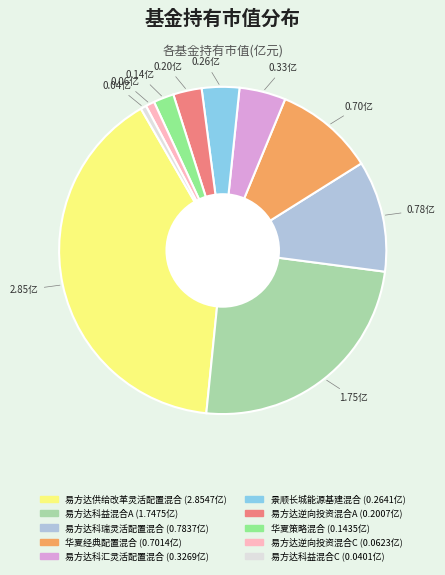

How many slices are in this pie chart?

10